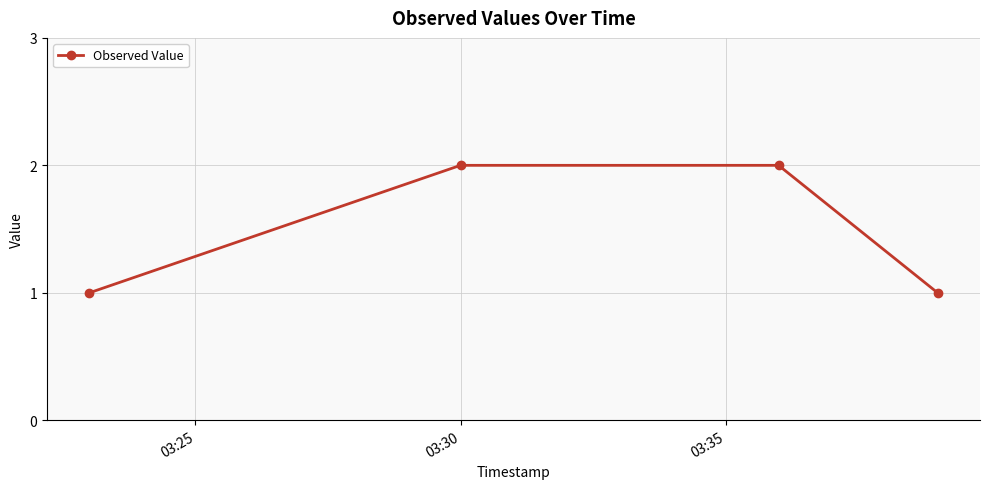

What is the sum of all values?

6